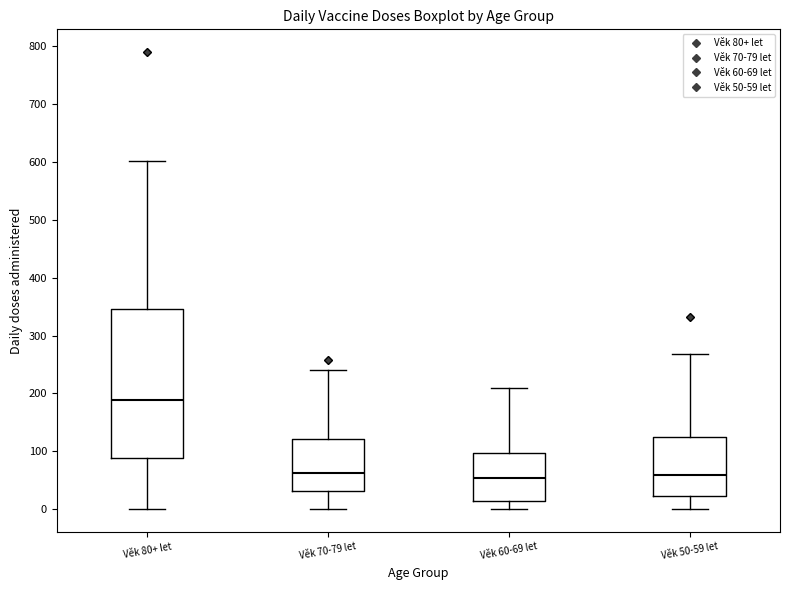

Where does the median line of the box for Věk 70-79 let sit on the y-axis? The values are not printed on the chart, so give them approximately, as read against the axis.

60